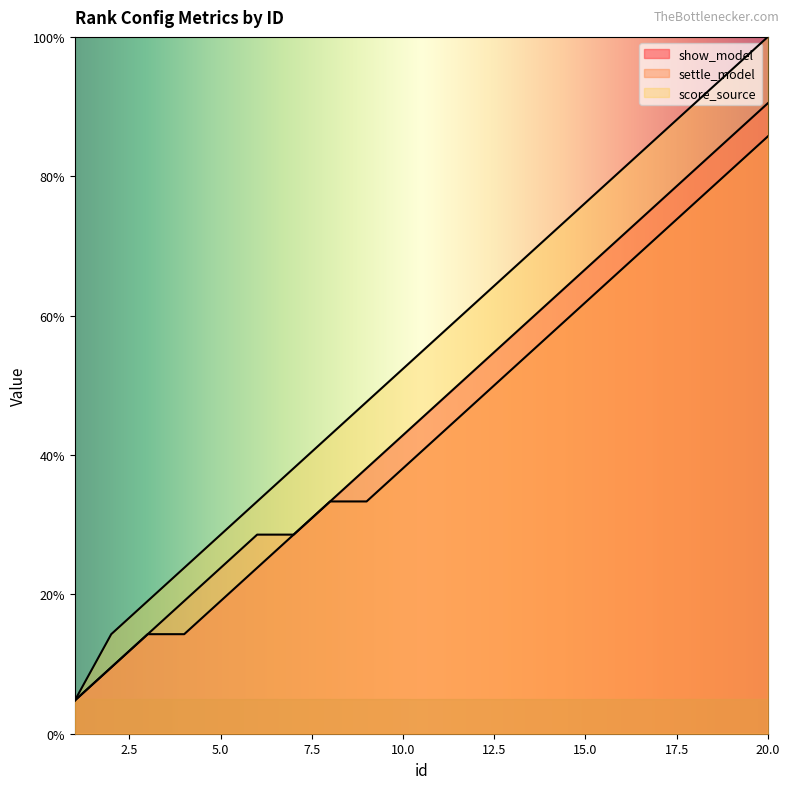

How many data points in show_model are less than 47?

10